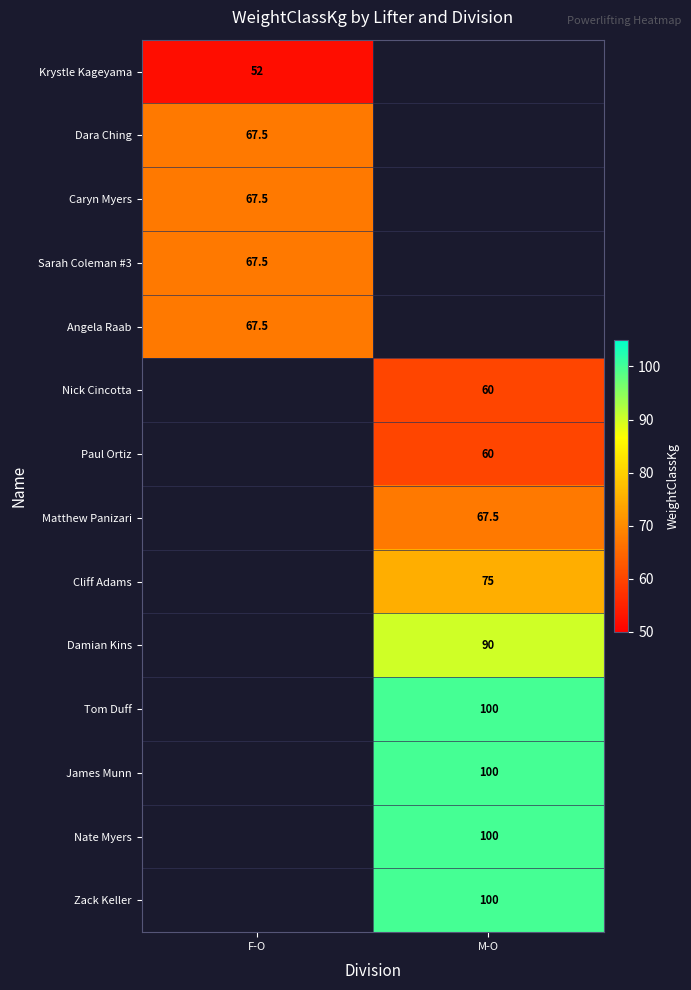

True or false: Caryn Myers has a value of 37.7 at F-O.

False